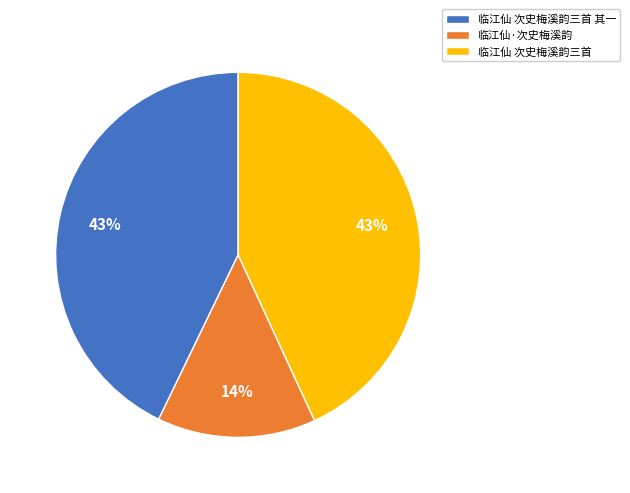

To the nearest percent, what is the combined percentage of 临江仙 次史梅溪韵三首 and 临江仙·次史梅溪韵?

57%